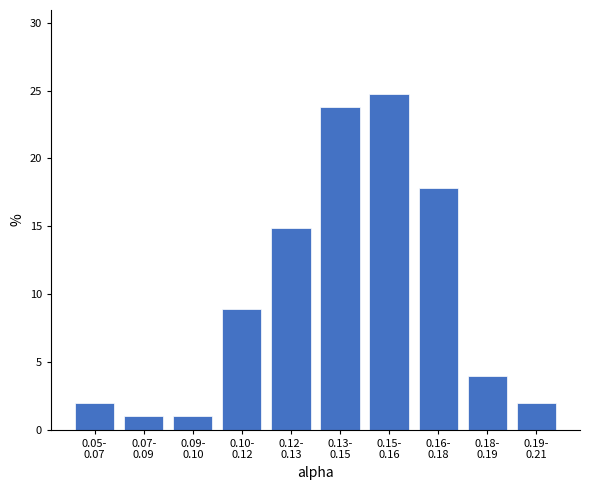

Reading right to left, list all the values displayed in this chart.

2.0	4.0	17.8	24.8	23.8	14.9	8.9	1.0	1.0	2.0